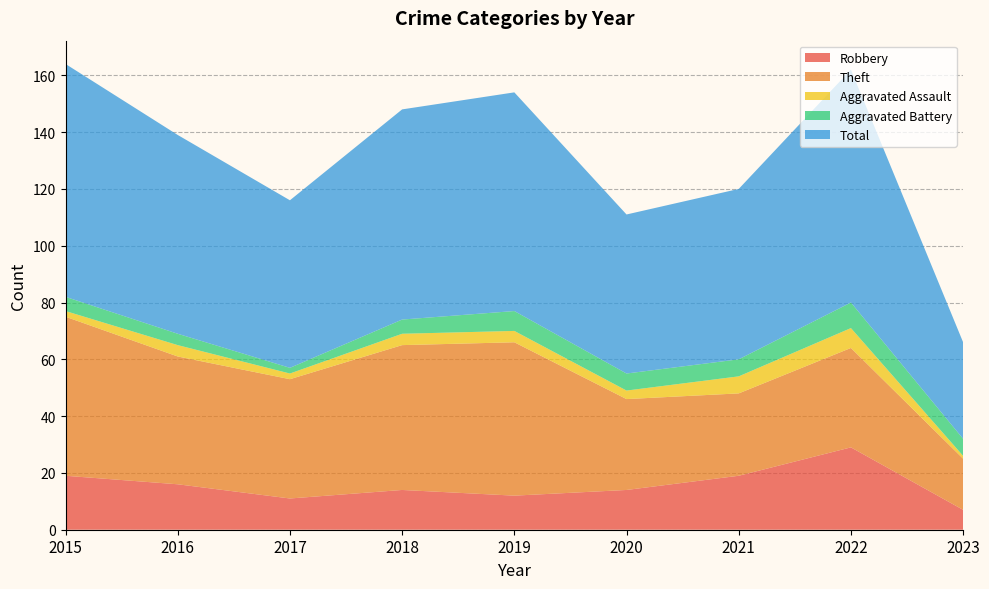

Reading left to right, what are all the values shown in this chart?

Robbery: 19	16	11	14	12	14	19	29	7
Theft: 56	45	42	51	54	32	29	35	18
Aggravated Assault: 2	4	2	4	4	3	6	7	1
Aggravated Battery: 5	4	2	5	7	6	6	9	6
Total: 82	70	59	74	77	56	60	82	34